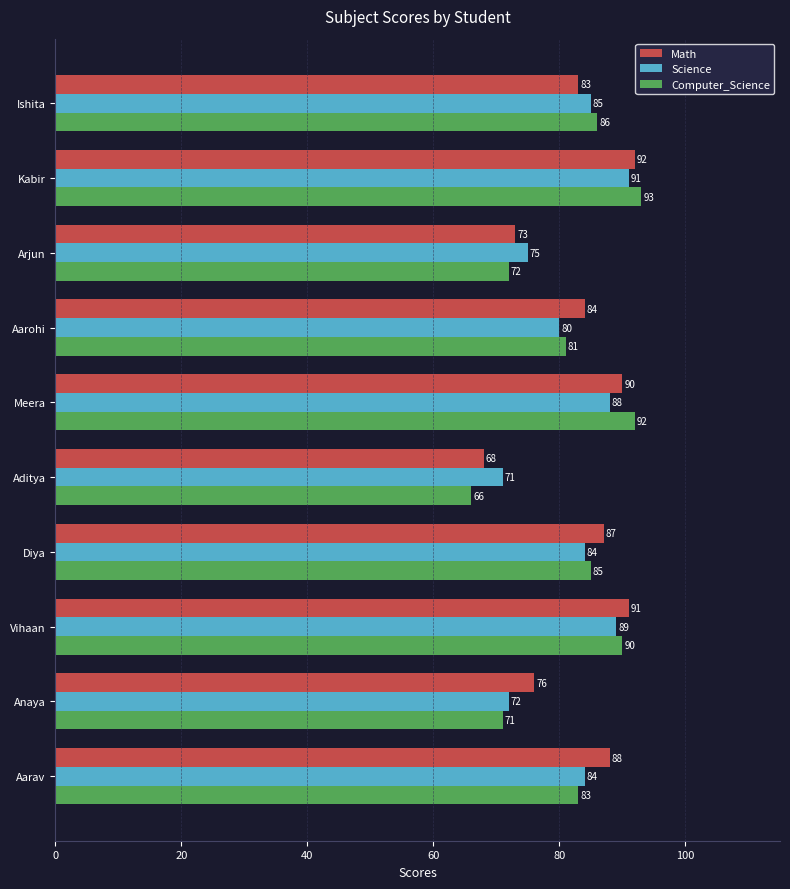

What is the difference between the second highest and second lowest values in the Computer_Science series?

21